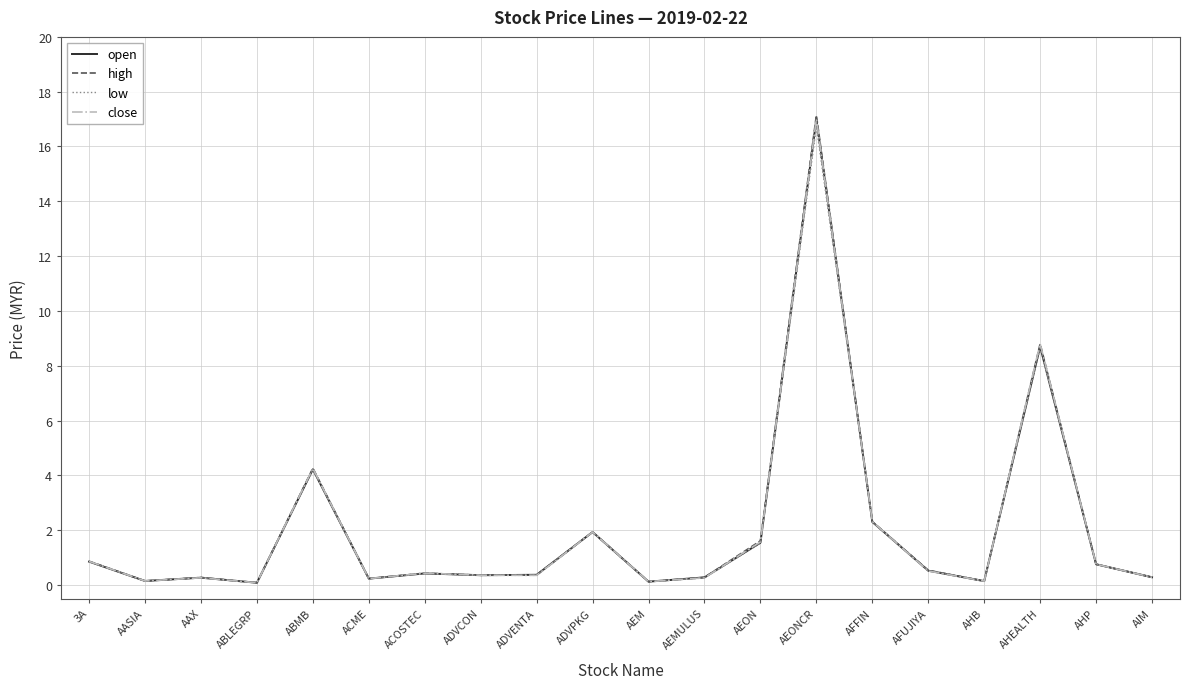

What is the average value of the open series?

2.0